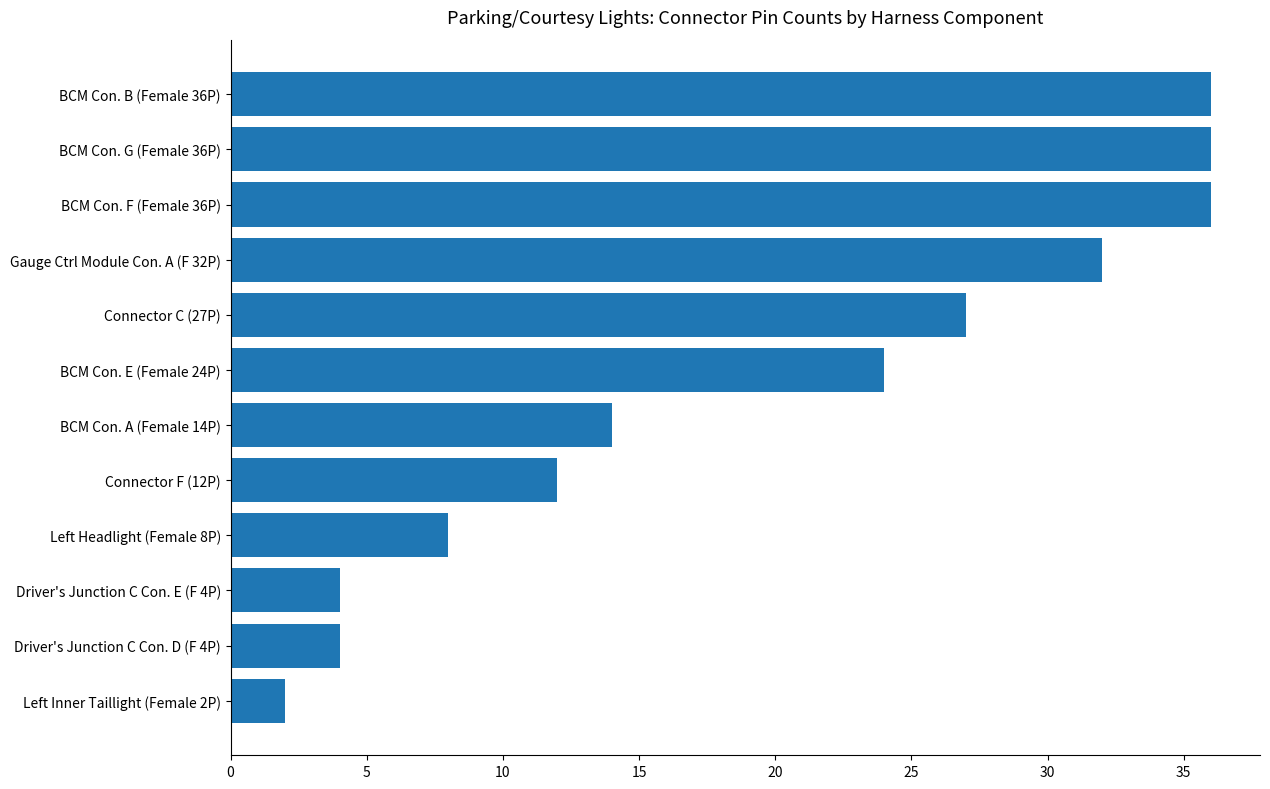

Which label corresponds to the smallest value in the chart?

Left Inner Taillight (Female 2P)